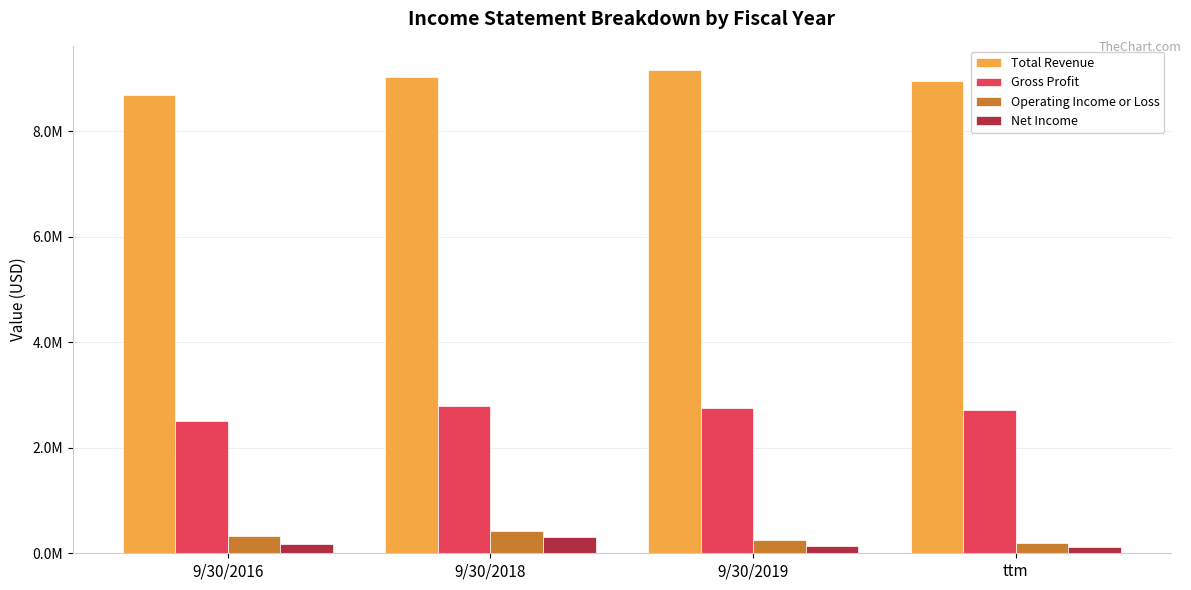

Reading left to right, extract all data points from this chart.

Total Revenue: 9/30/2016=8687503	9/30/2018=9019533	9/30/2019=9157678	ttm=8950192
Gross Profit: 9/30/2016=2507244	9/30/2018=2792585	9/30/2019=2751007	ttm=2719318
Operating Income or Loss: 9/30/2016=328668	9/30/2018=423511	9/30/2019=248966	ttm=196547
Net Income: 9/30/2016=174634	9/30/2018=303342	9/30/2019=144681	ttm=114248